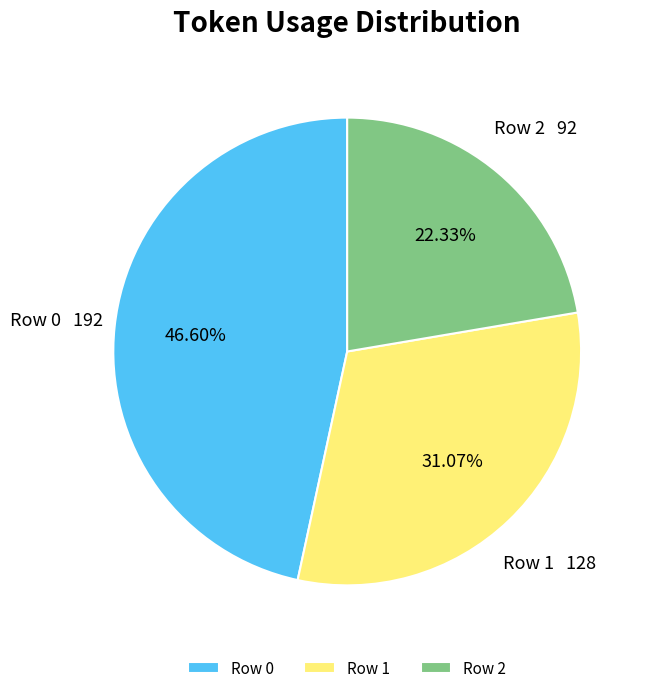

Count the number of slices in the pie.

3